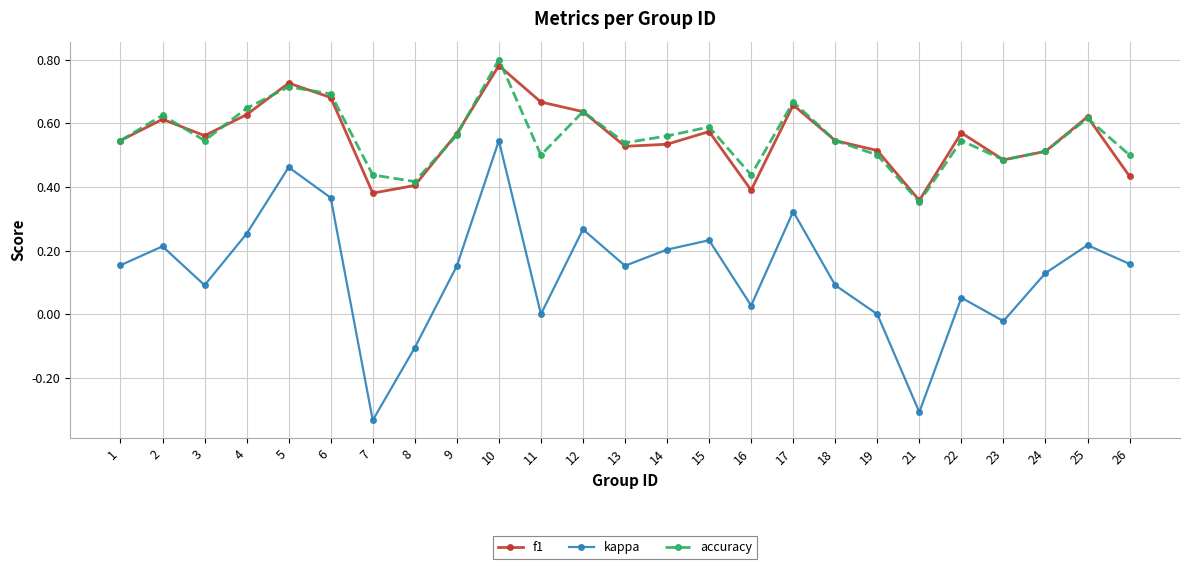

True or false: accuracy and kappa intersect in this chart.

False